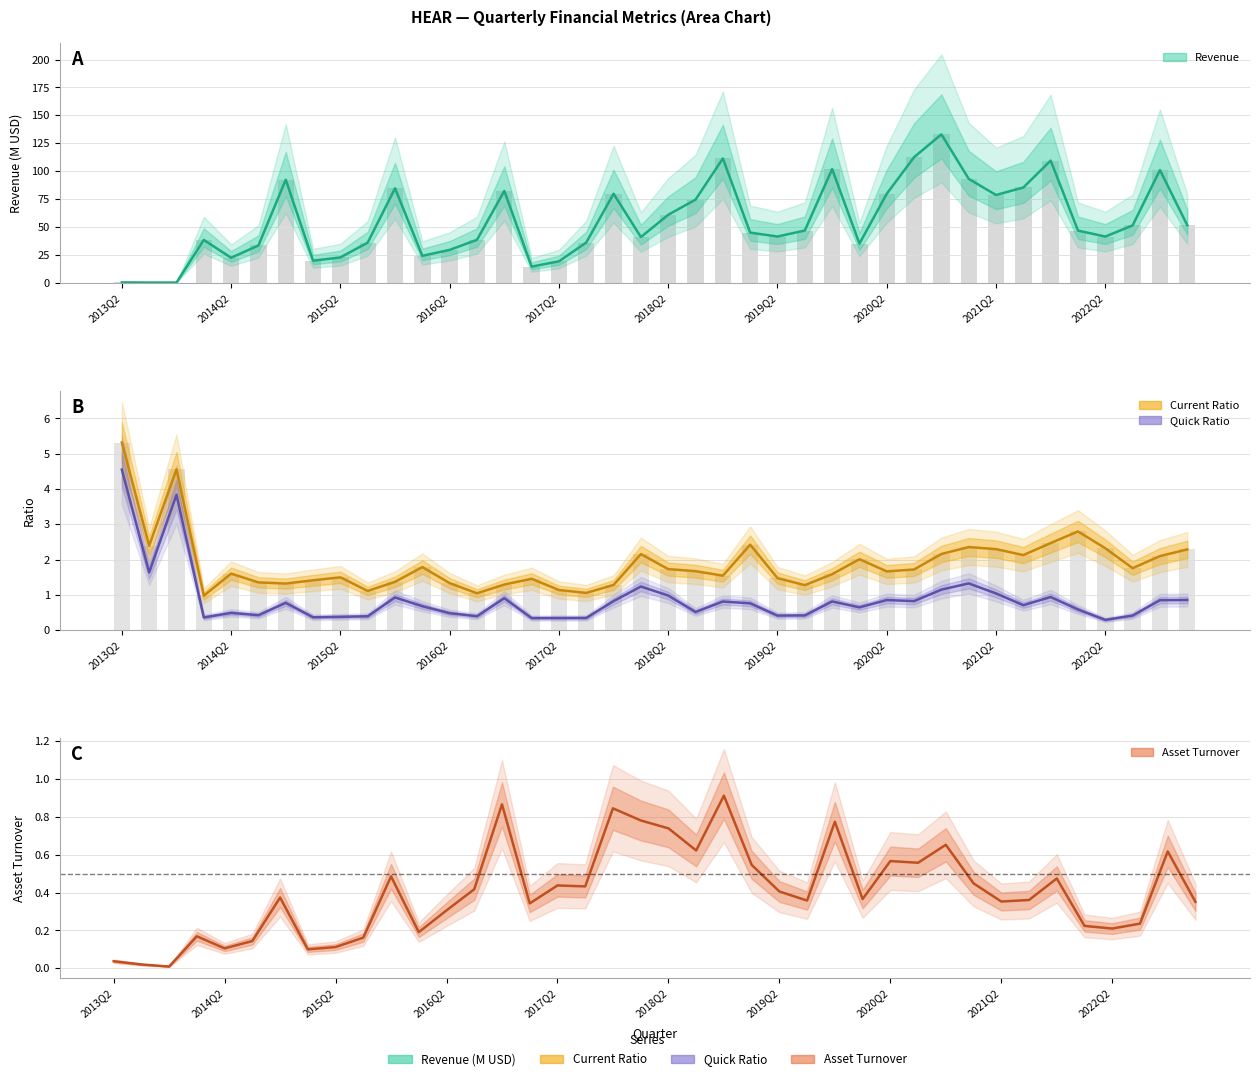

What is the difference between the maximum and minimum values in the assetTurnover series?

0.9